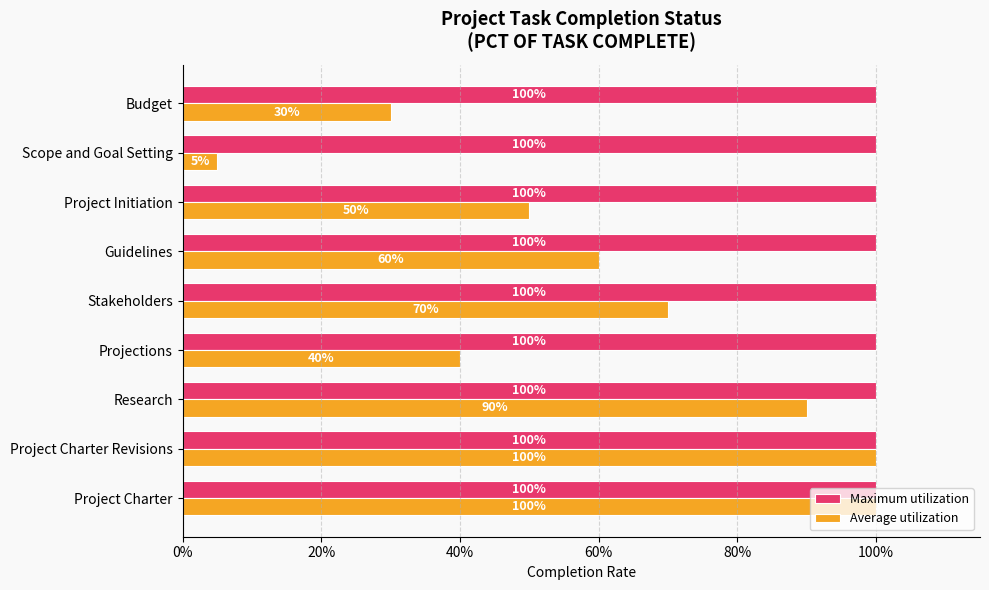

What are all the series names shown in the legend?

Maximum utilization, Average utilization